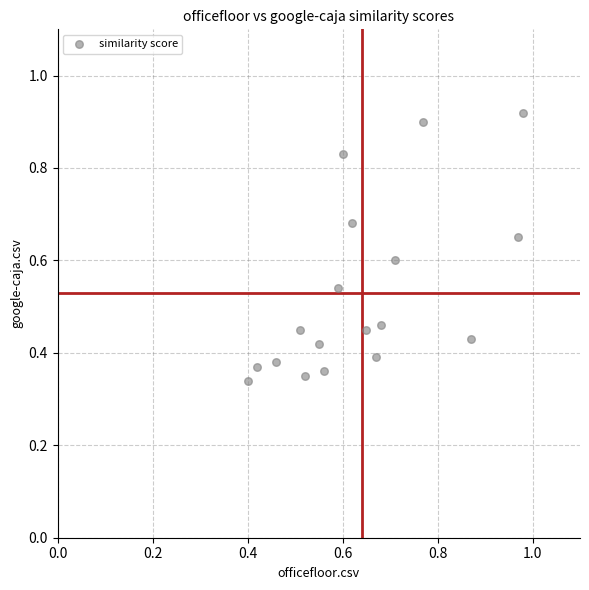

What is the range of Y values (max minus min)?

0.6